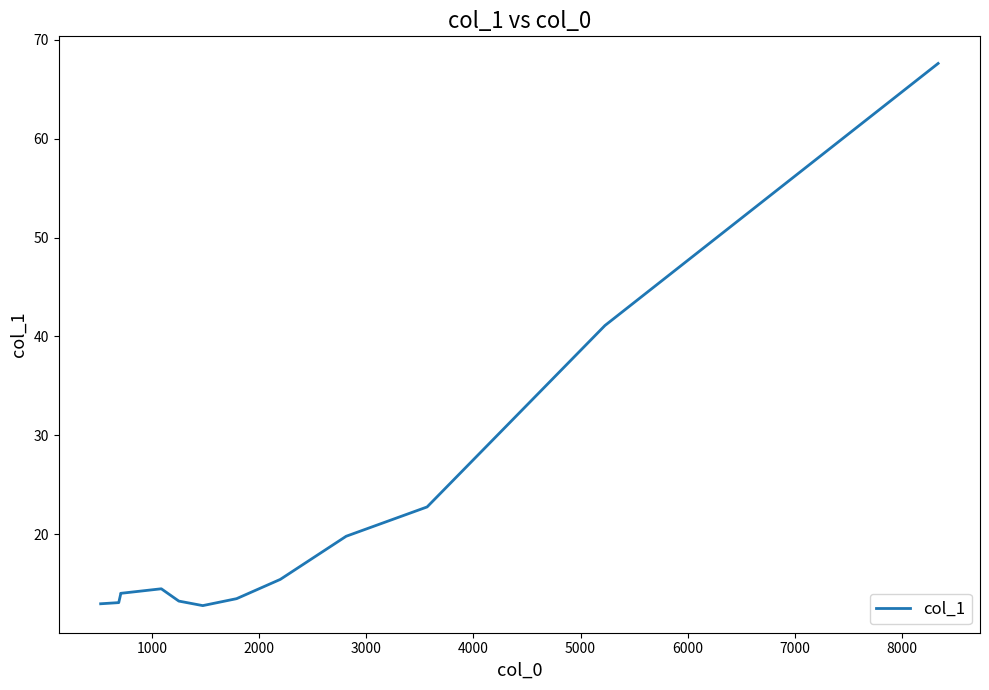

Does the chart display data point markers on the line(s)?

No